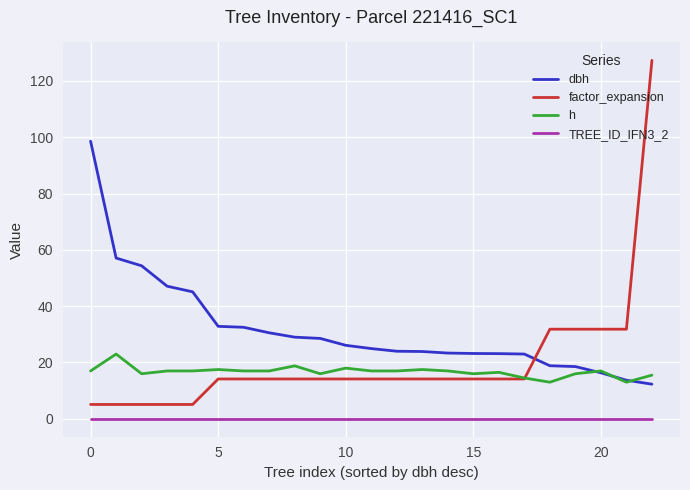

Which series has the largest total across all categories?

dbh